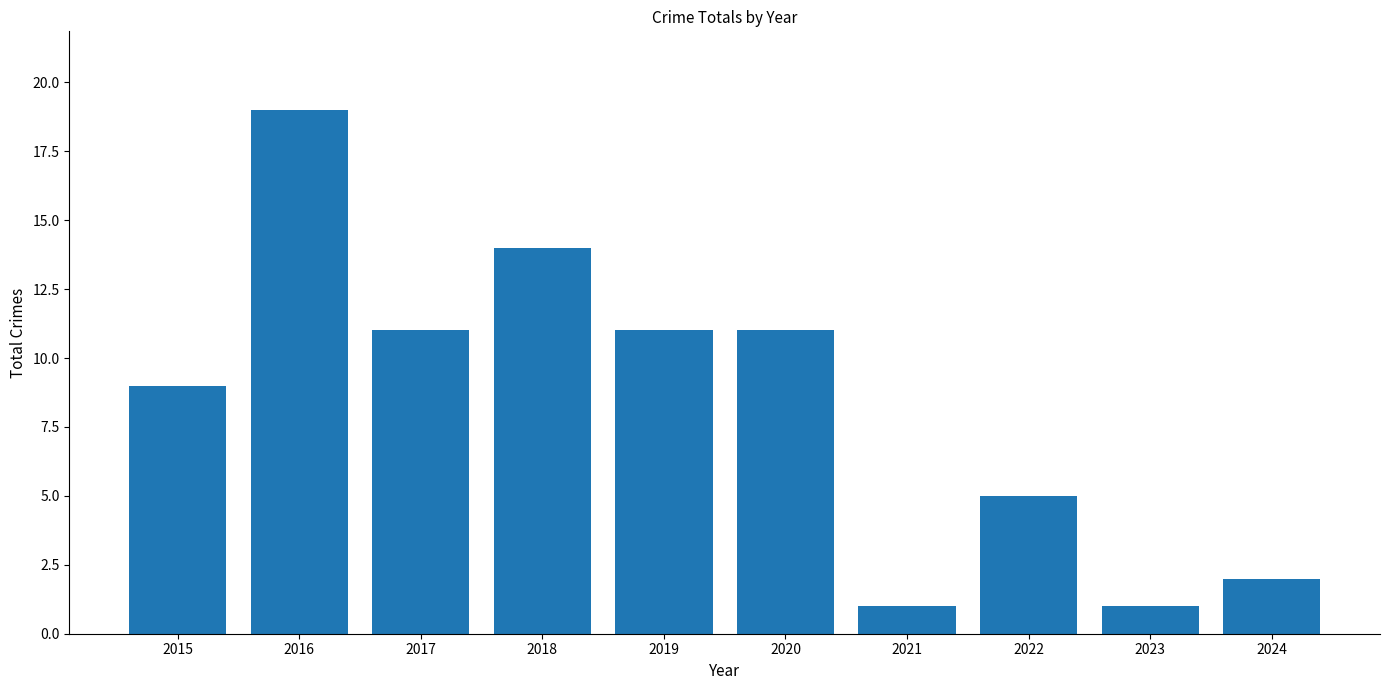

Which label corresponds to the largest value in the chart?

2016